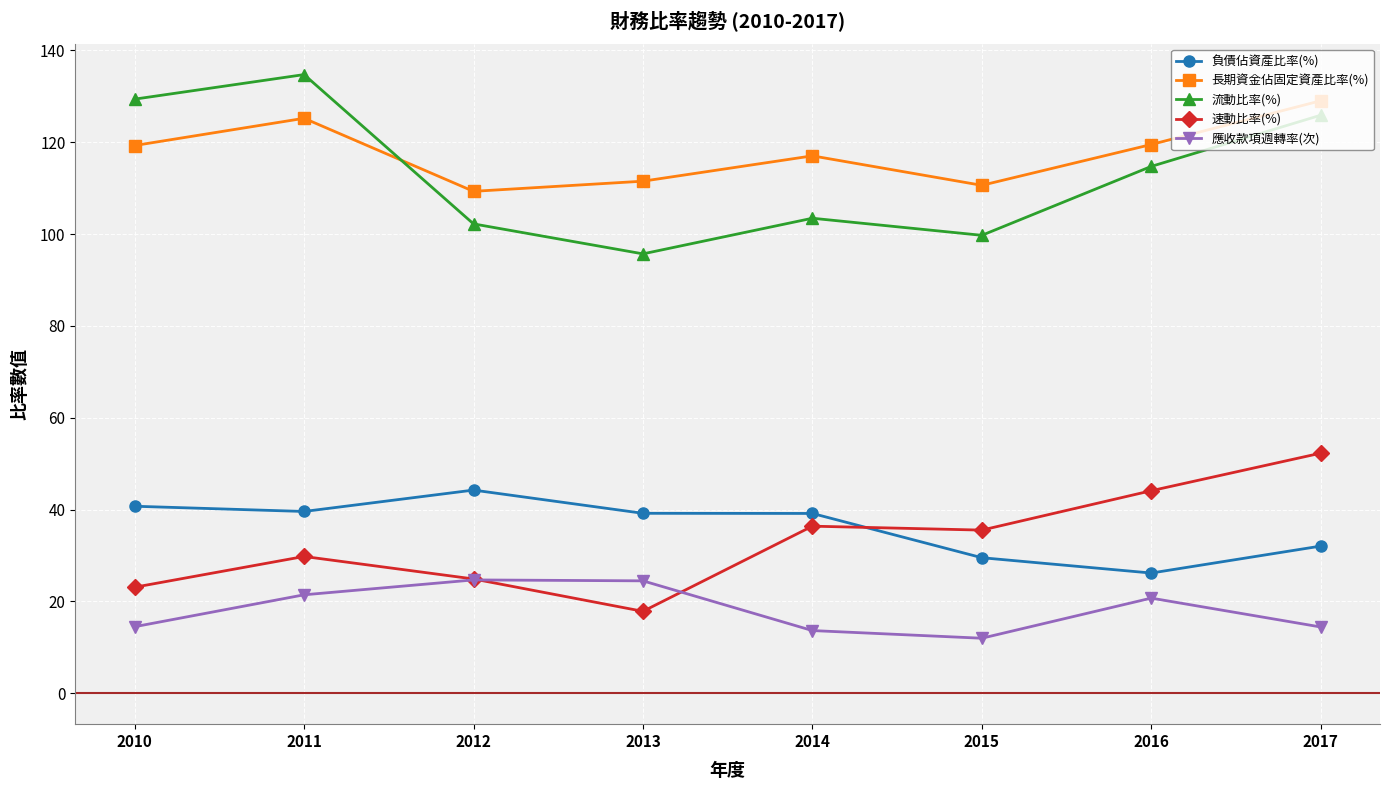

What is the spread (max minus min) of values at 2014?

103.4